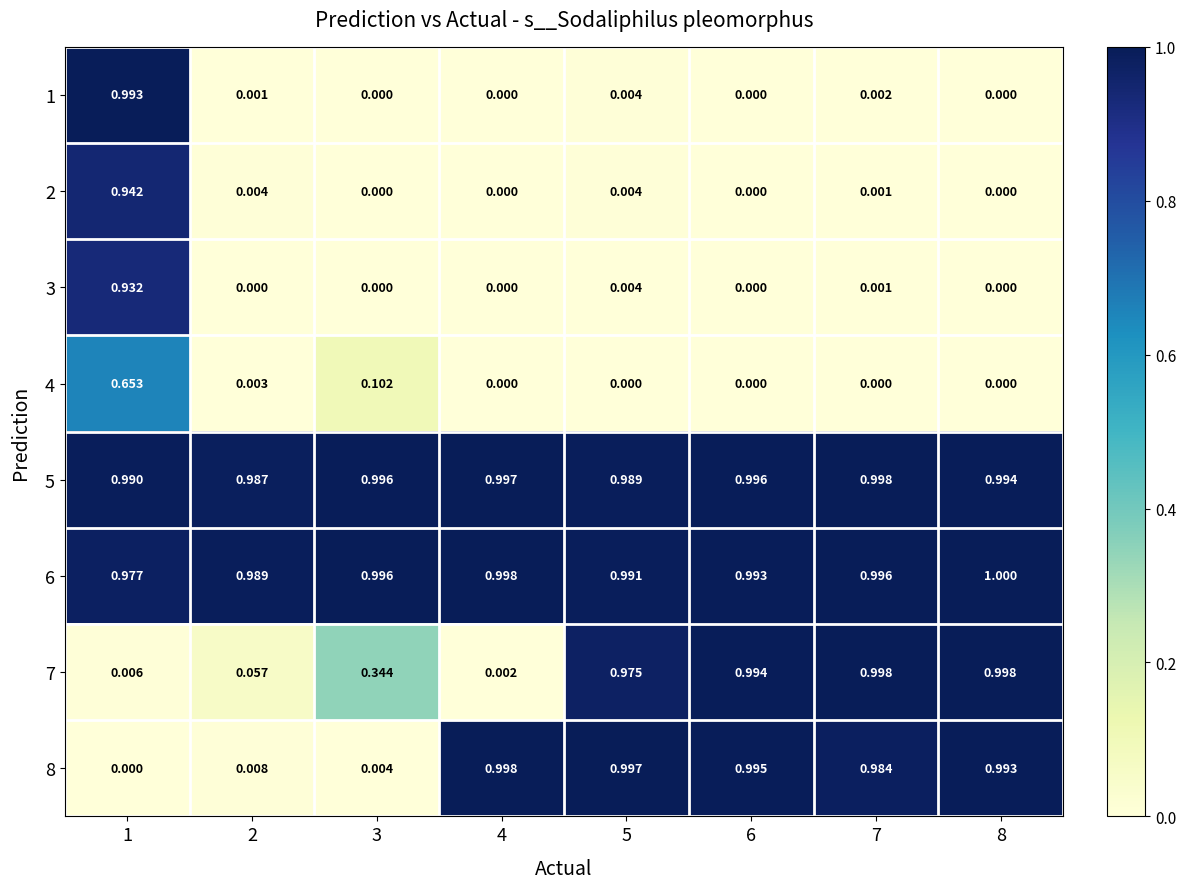

Is the value of 1 at 1 greater than the value of 4 at 1?

Yes